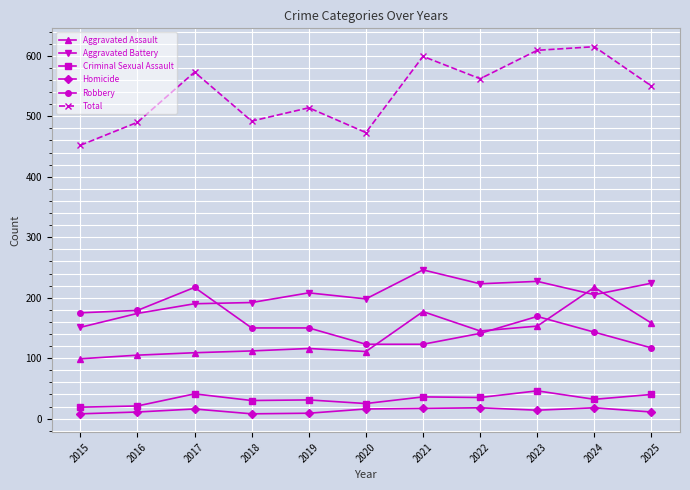

What is the smallest value displayed?

8